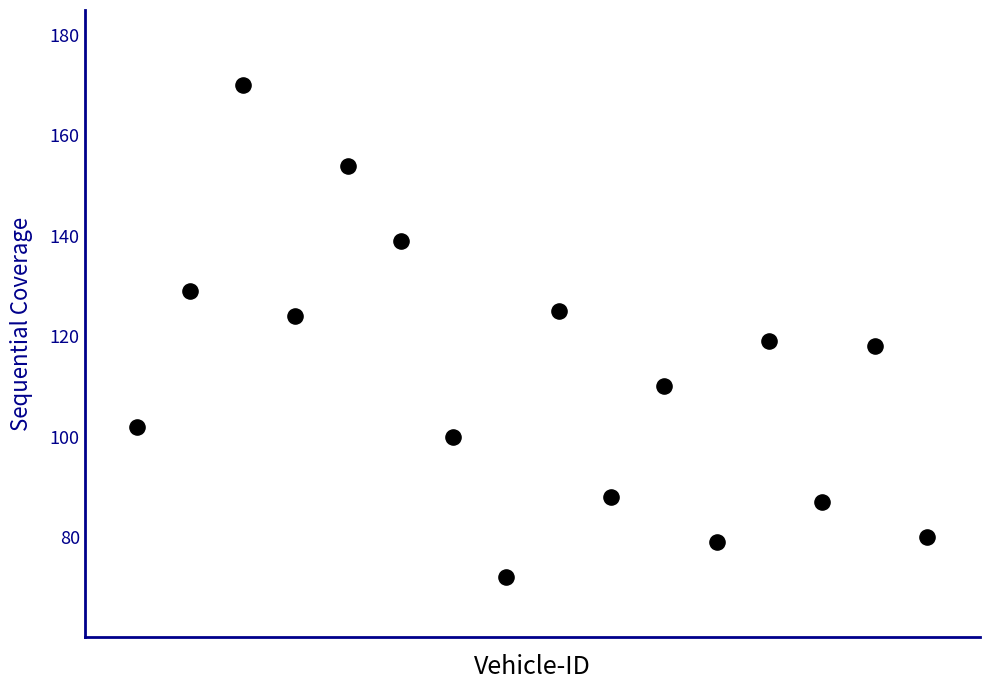

What is the range of Y values (max minus min)?

98